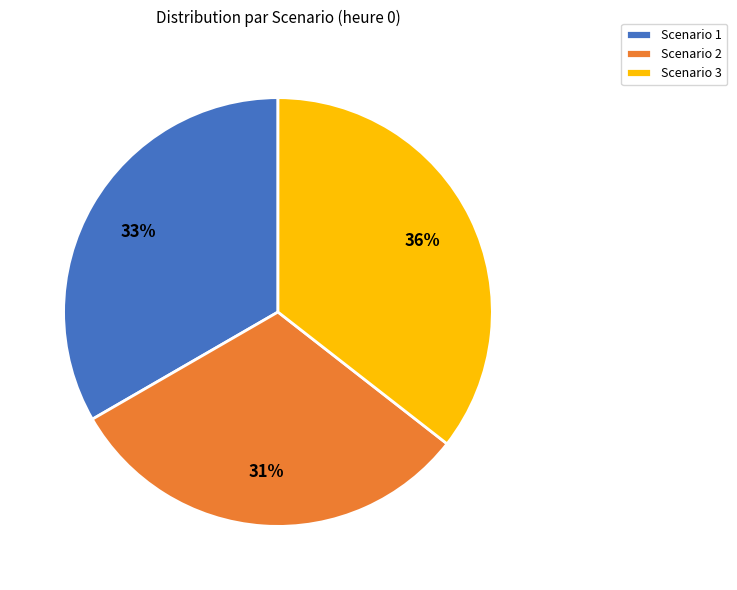

To the nearest percent, what percentage of the pie is Scenario 1?

33%